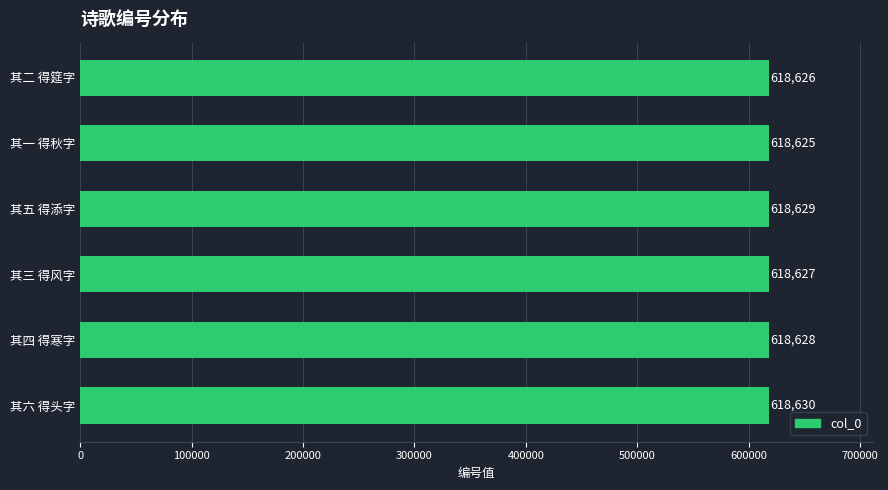

What is the ratio of the value at 其一 得秋字 to the value at 其二 得筵字?

1.0